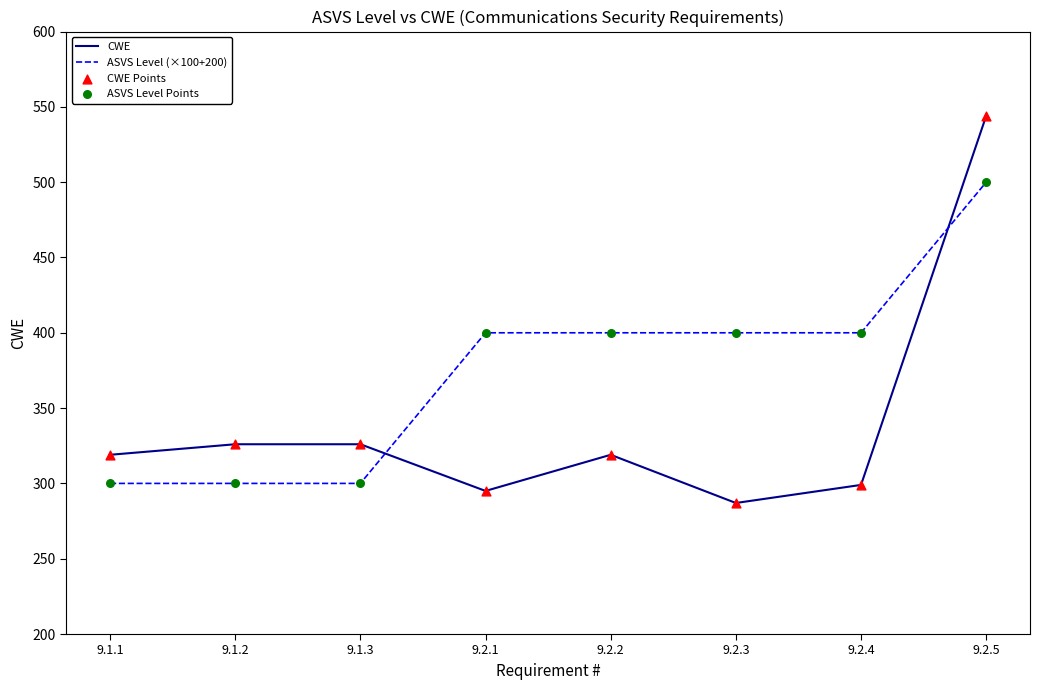

What is the total value across all series at 9.1.1?

619